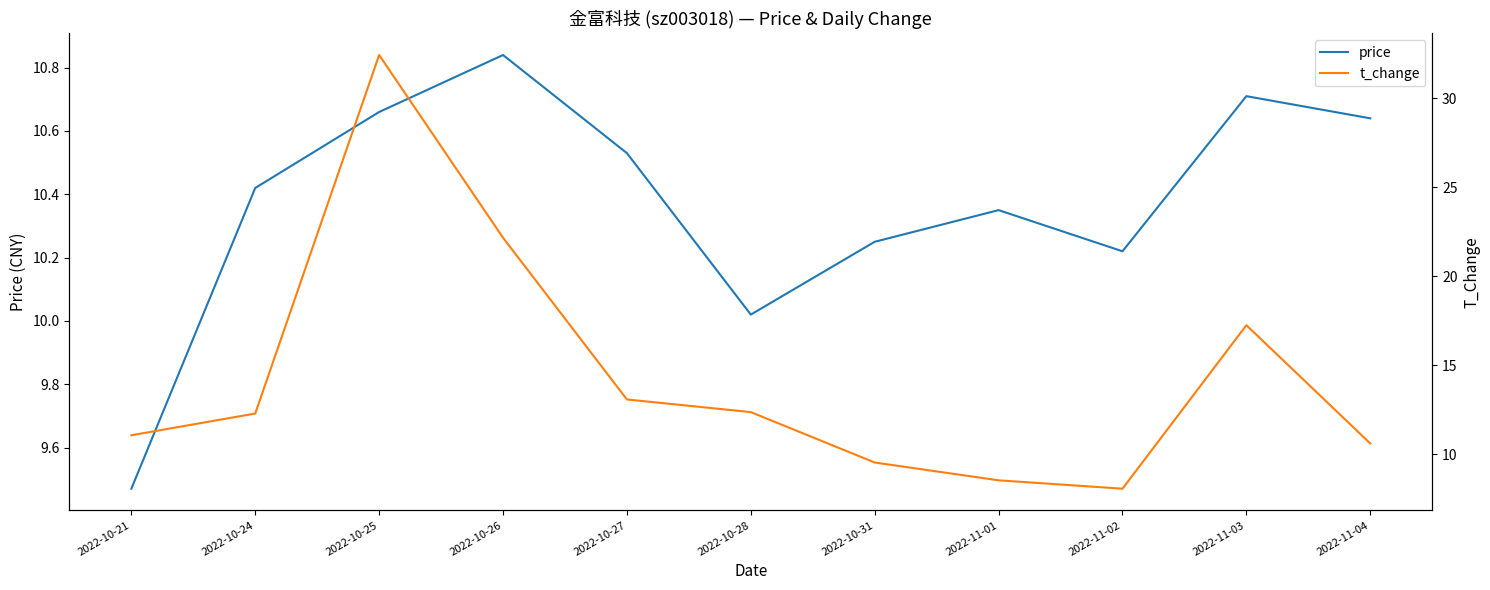

Reading left to right, what are all the values shown in this chart?

price: 2022-10-21=9.5	2022-10-24=10.4	2022-10-25=10.7	2022-10-26=10.8	2022-10-27=10.5	2022-10-28=10.0	2022-10-31=10.2	2022-11-01=10.3	2022-11-02=10.2	2022-11-03=10.7	2022-11-04=10.6
t_change: 2022-10-21=11.1	2022-10-24=12.3	2022-10-25=32.4	2022-10-26=22.2	2022-10-27=13.1	2022-10-28=12.4	2022-10-31=9.6	2022-11-01=8.6	2022-11-02=8.1	2022-11-03=17.3	2022-11-04=10.6